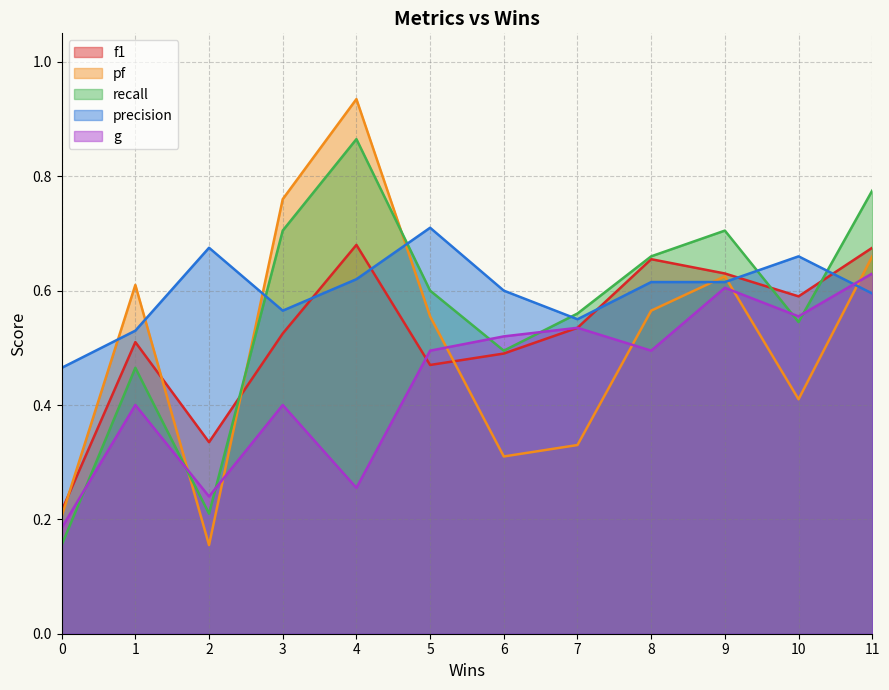

True or false: recall has a value of 0.5 at 11.

False